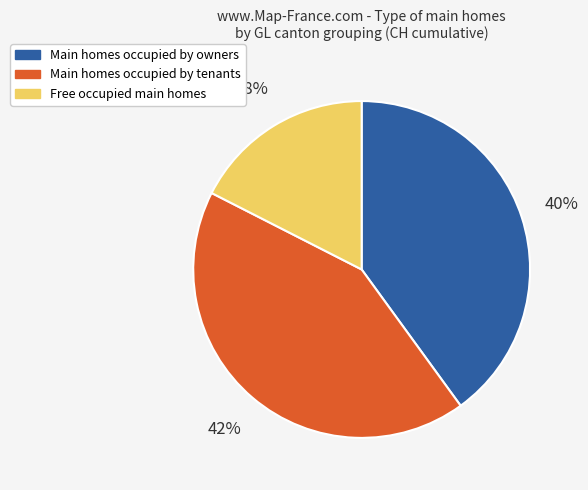

What is the smallest slice in the pie chart?

Free occupied main homes